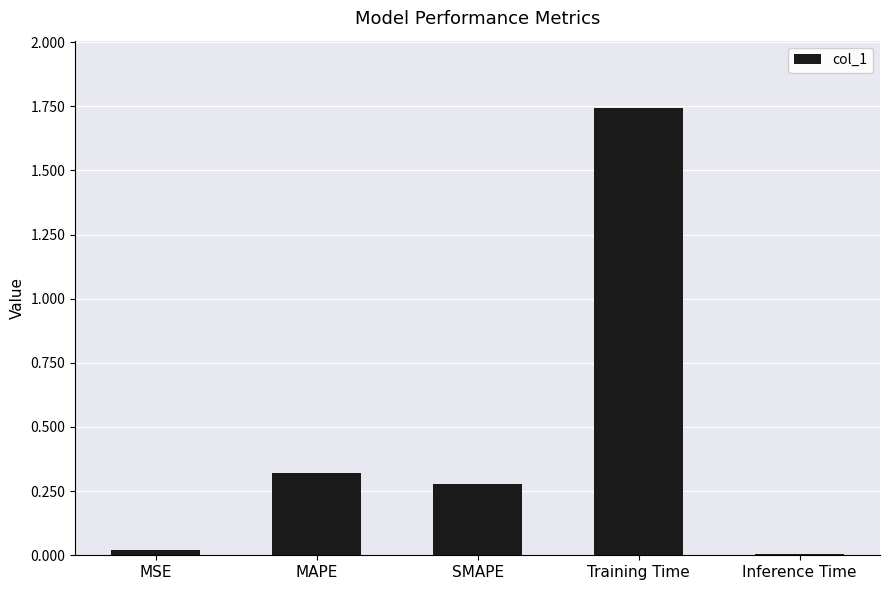

What is the average value?

0.5